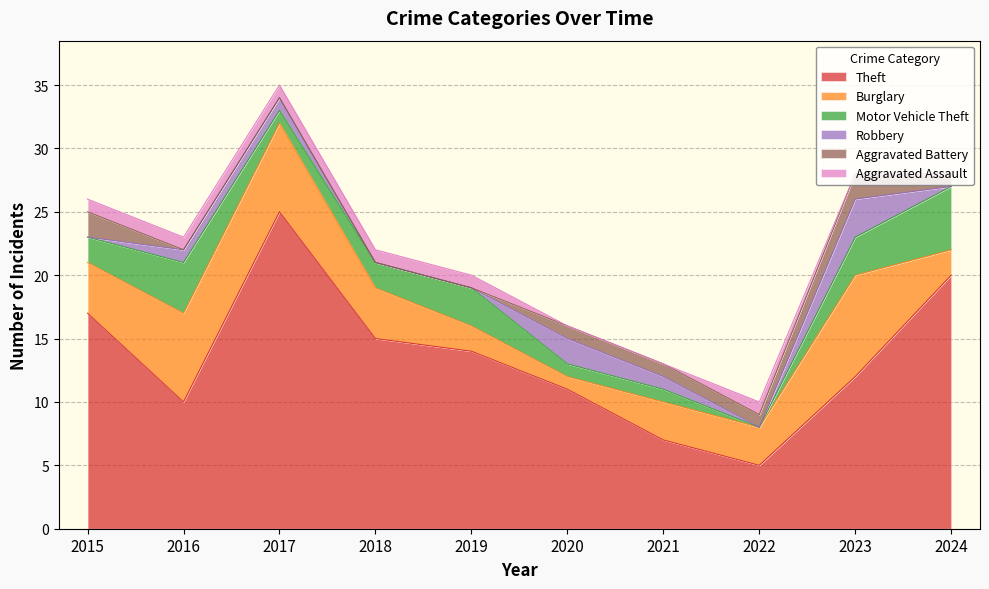

Which series has the largest range (max minus min)?

Theft